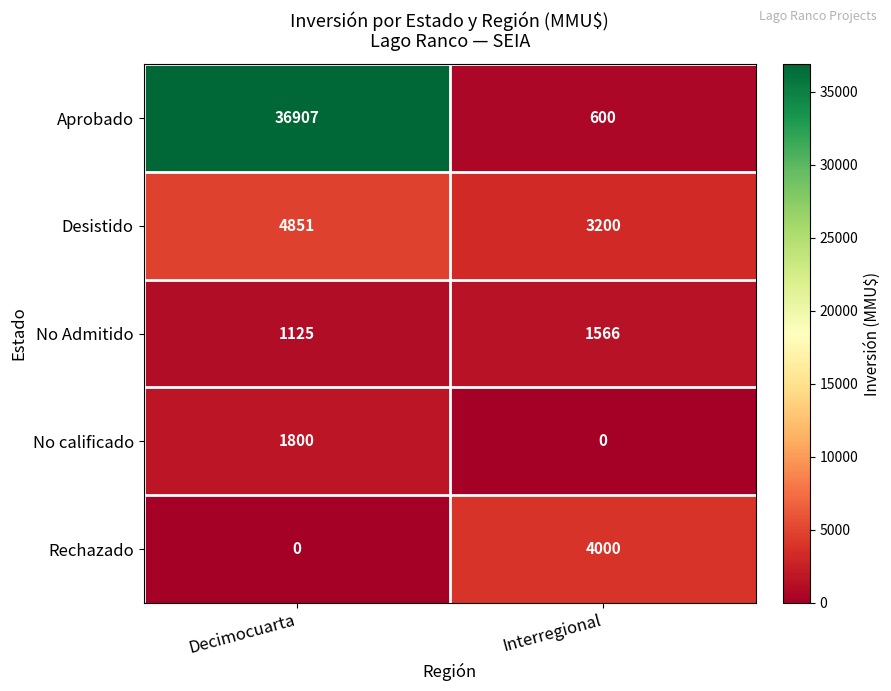

Reading right to left, extract all data points from this chart.

Aprobado: 600	36907
Desistido: 3200	4851
No Admitido: 1566	1125
No calificado: 0	1800
Rechazado: 4000	0